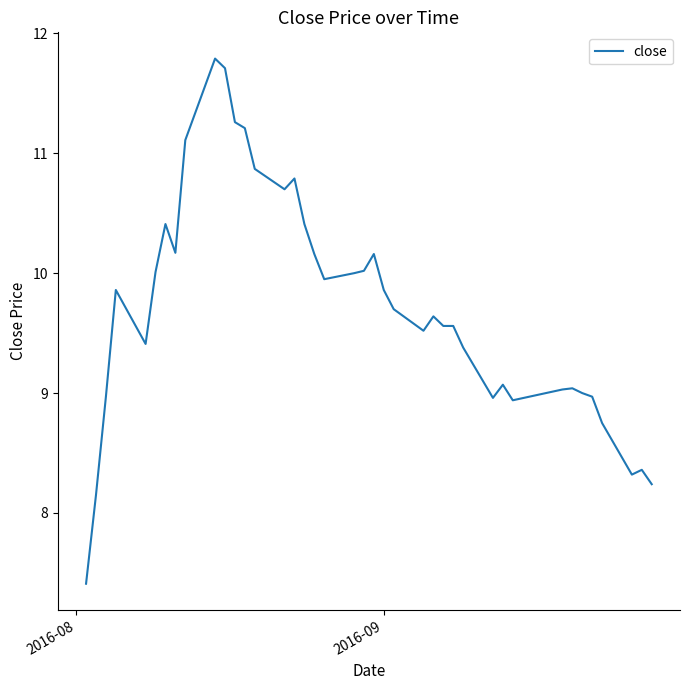

What is the sum of all values?

388.4